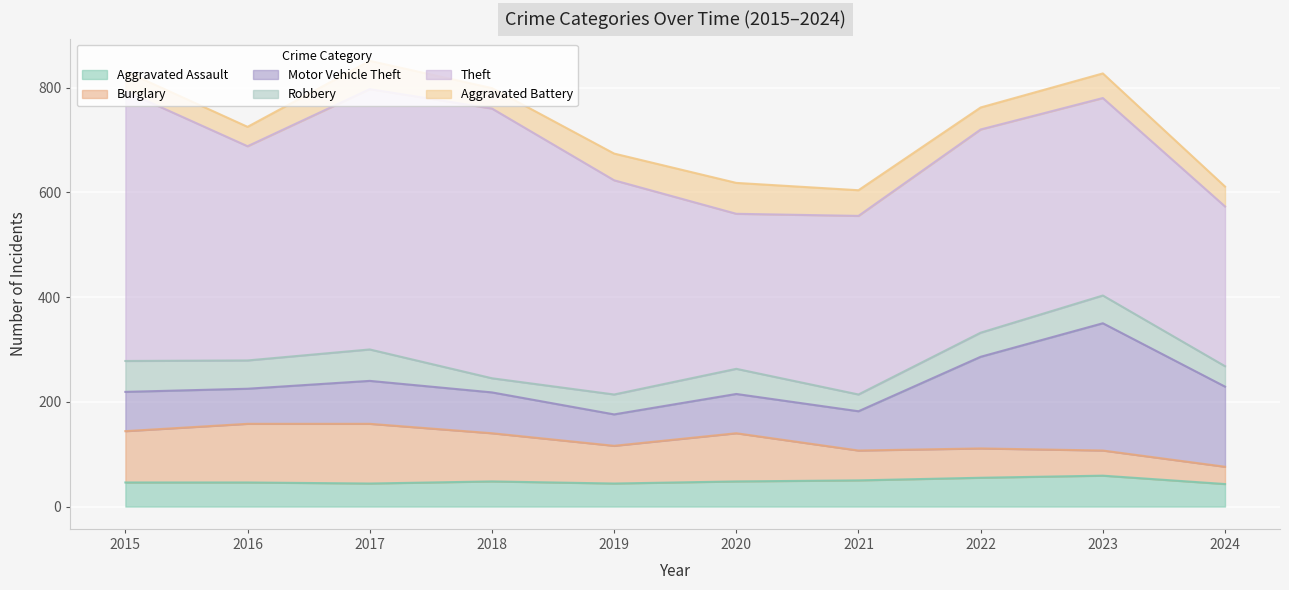

How many data points does each series have?

10